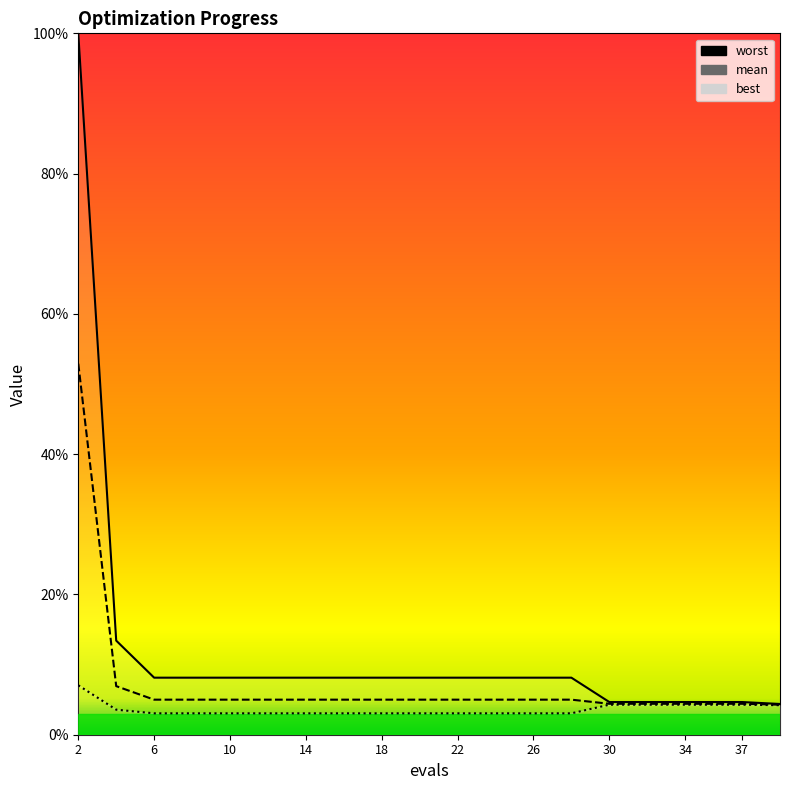

How many lines are shown in the chart?

3